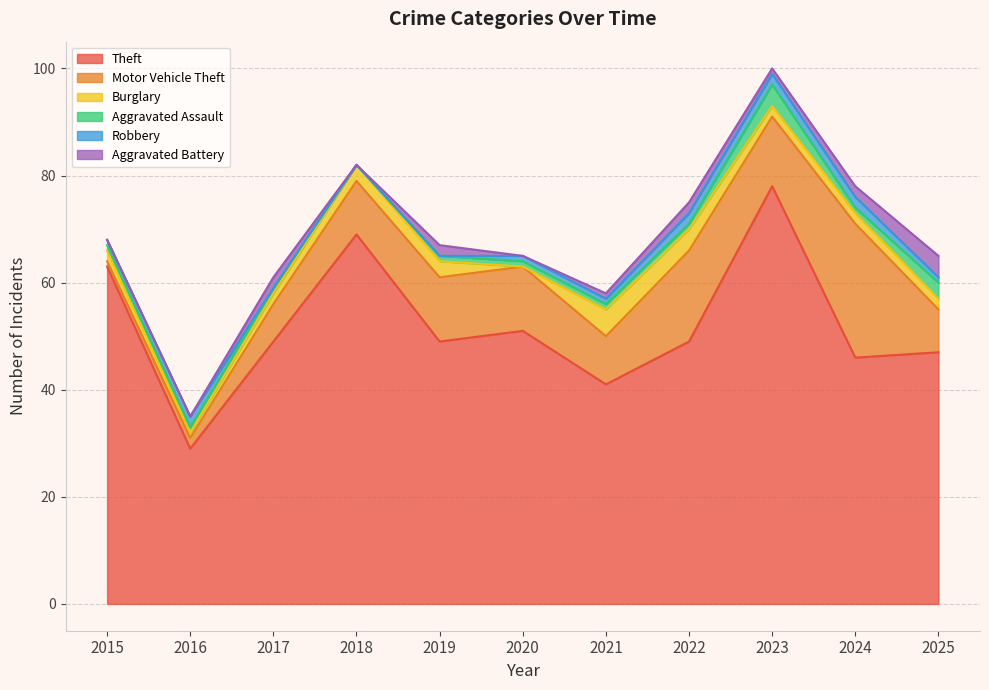

What is the maximum value for Aggravated Assault?

4